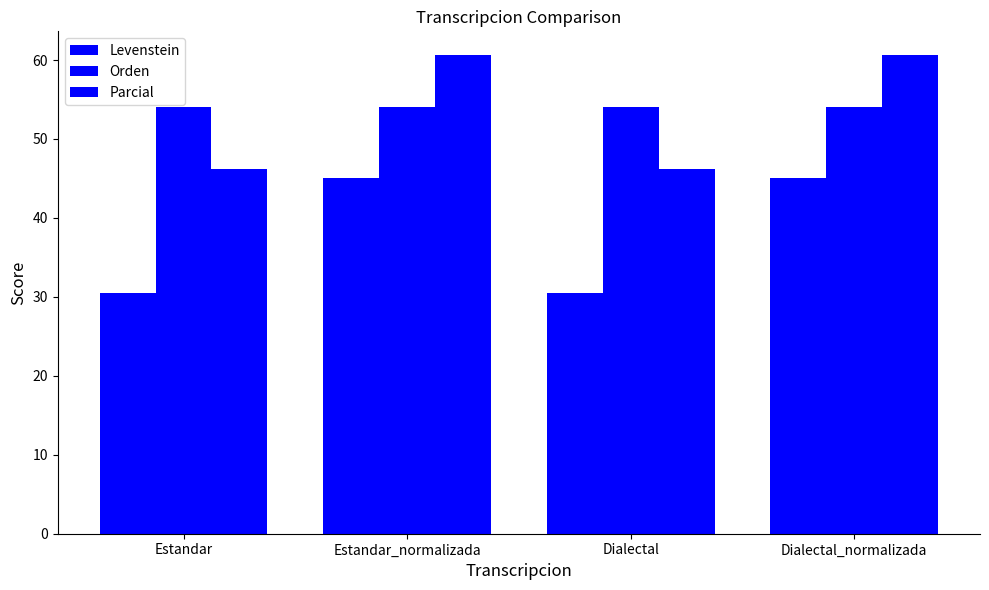

Count the number of categories in the chart.

4